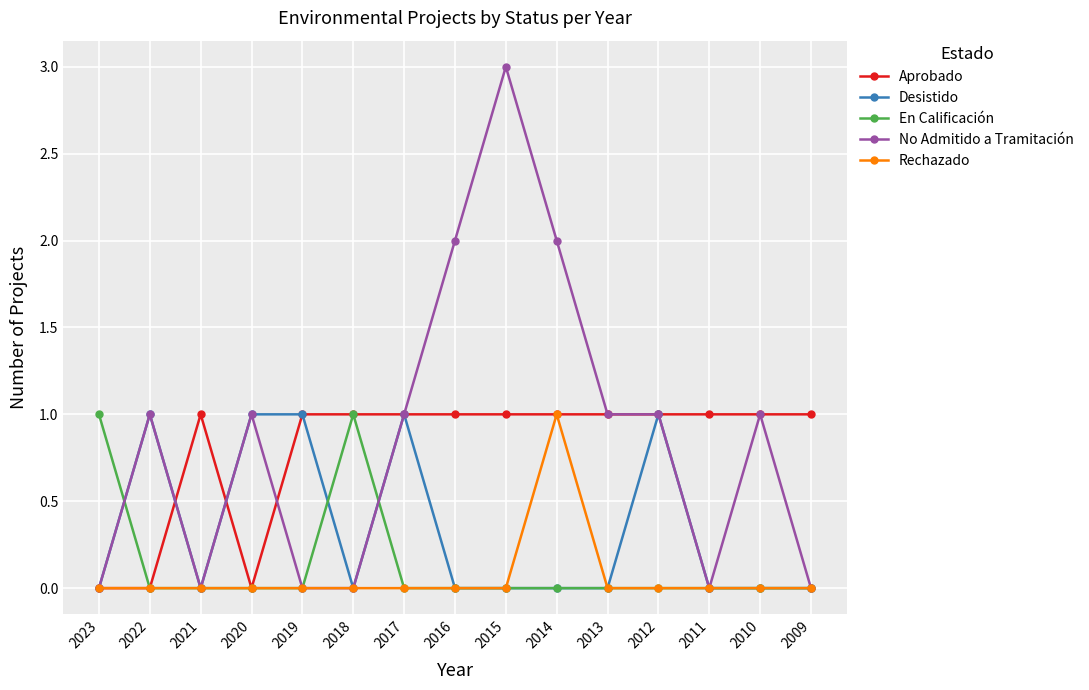

Count the number of categories in the chart.

15